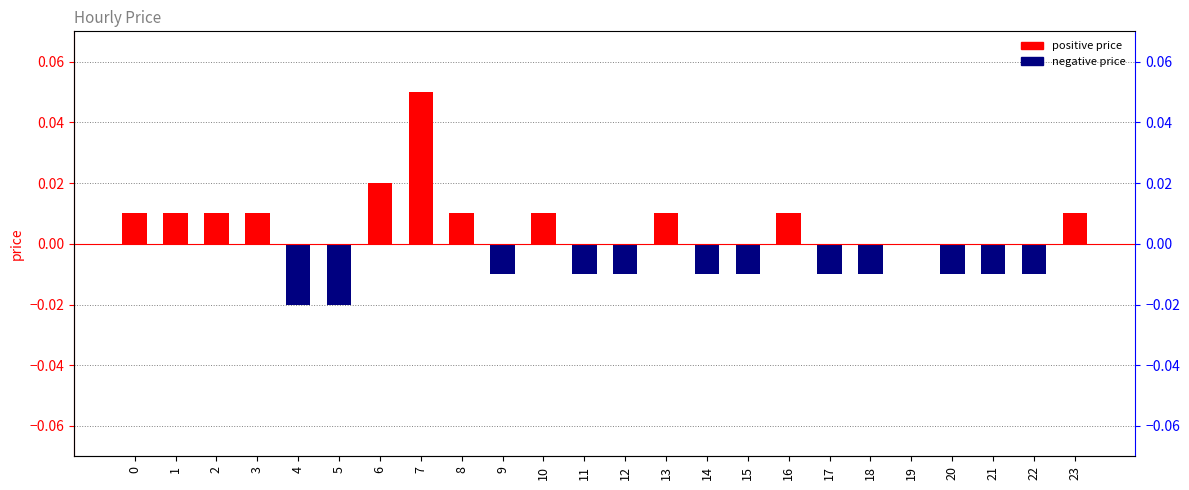

How many values are below zero?

12